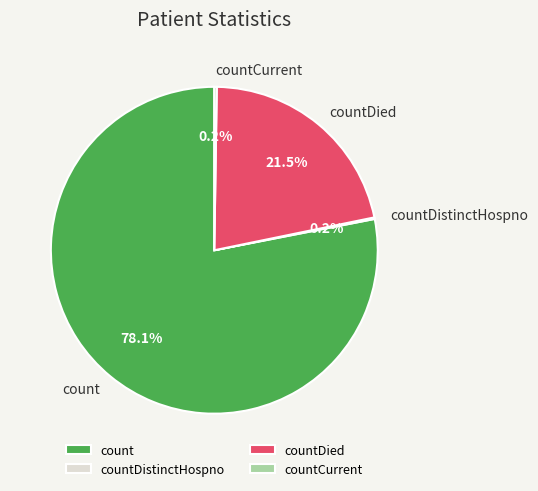

What is the majority slice?

count